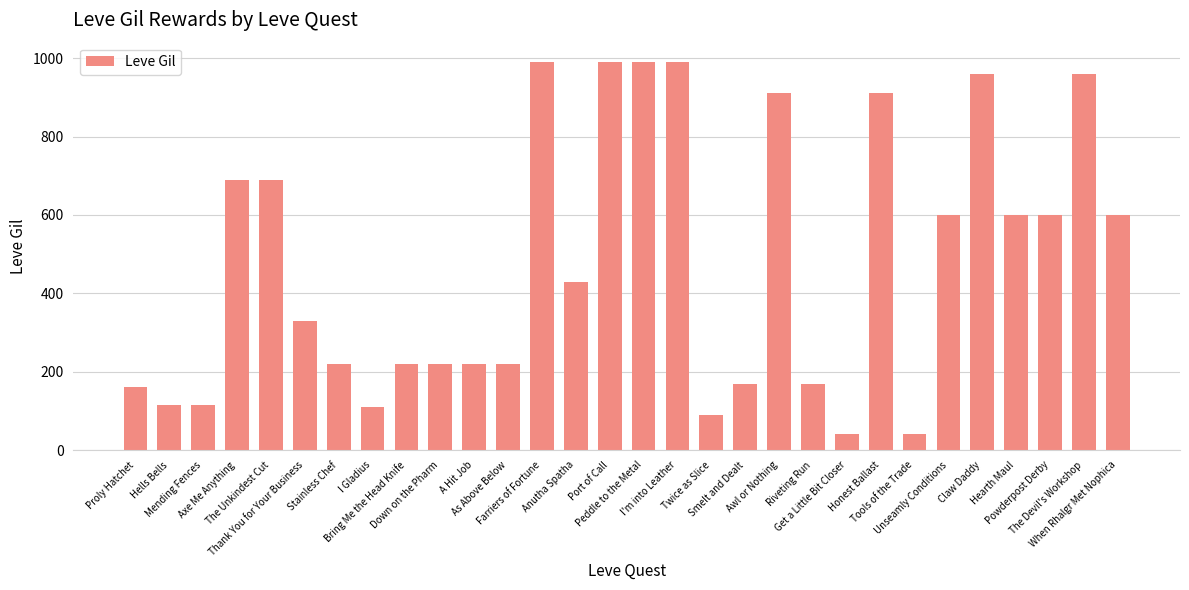

What is the label of the 27th bar from the left?

Hearth Maul